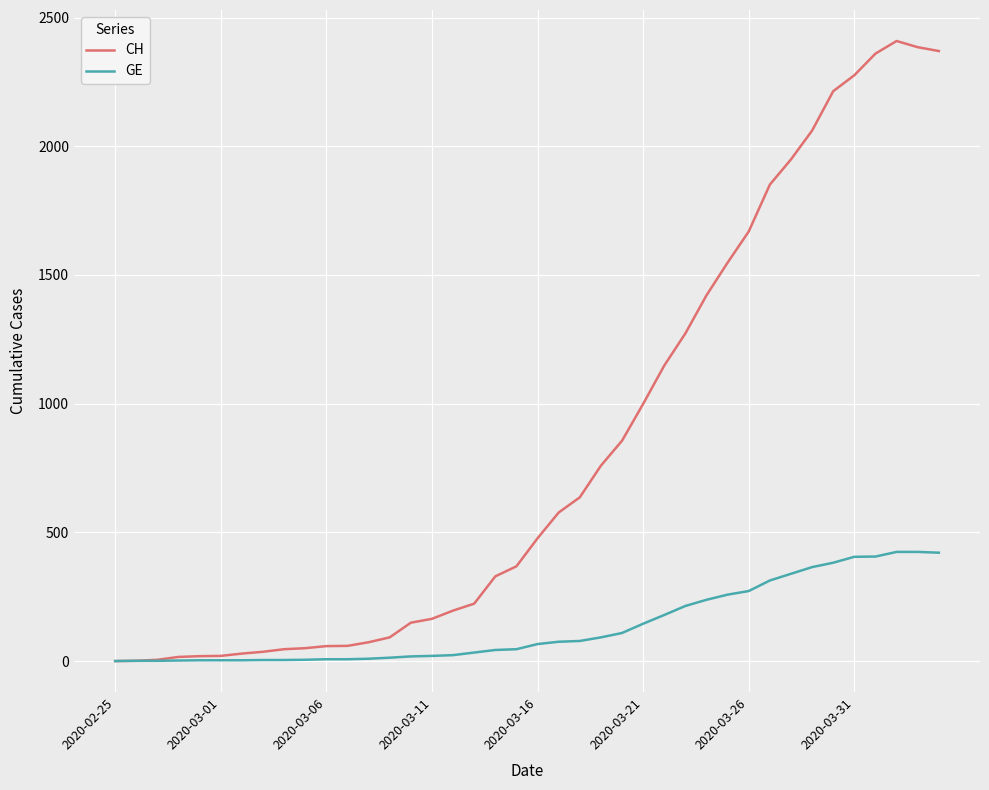

Which series has the widest spread of values?

CH